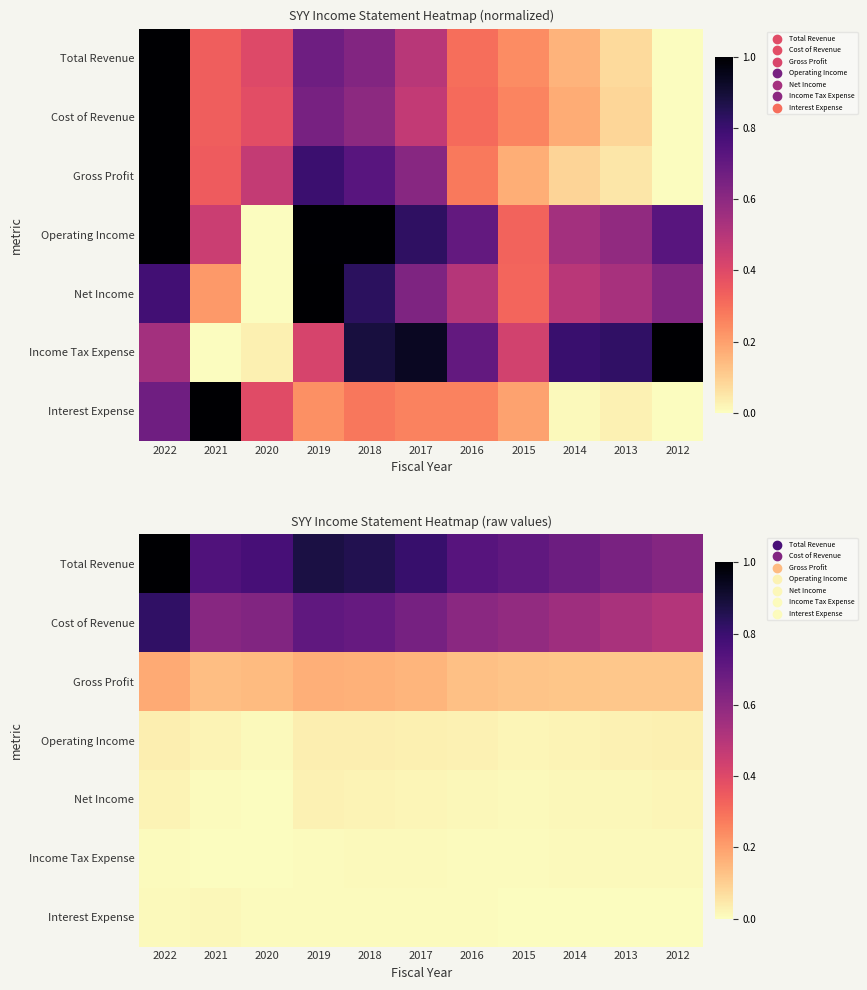

How many categories are shown in the chart?

11